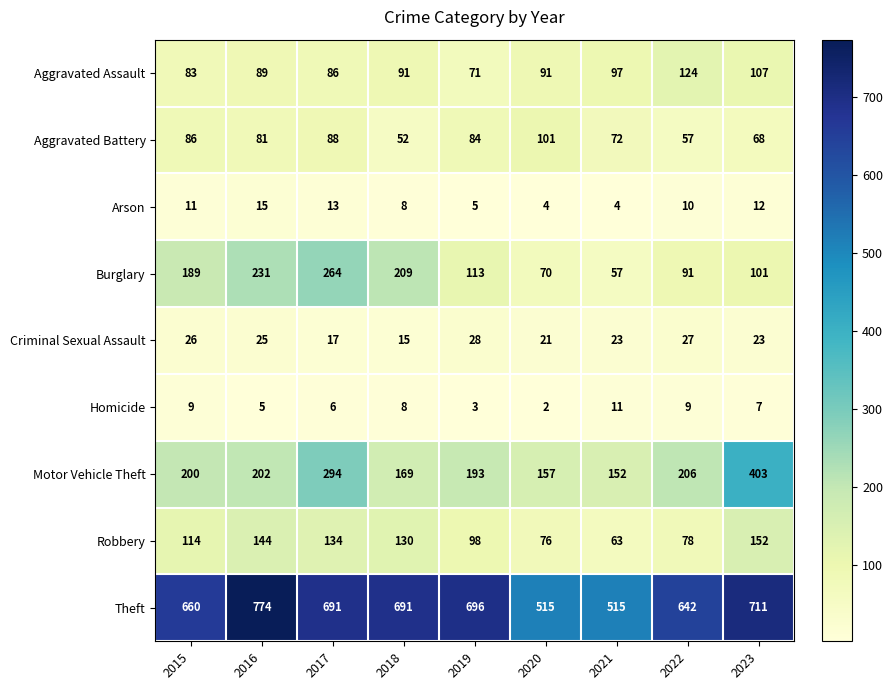

What is the sum of the Arson values at 2021 and 2017?

17